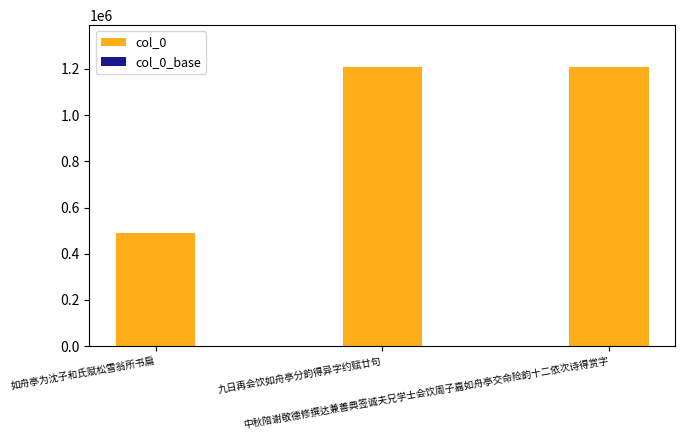

What are all the series names shown in the legend?

col_0, col_0_base